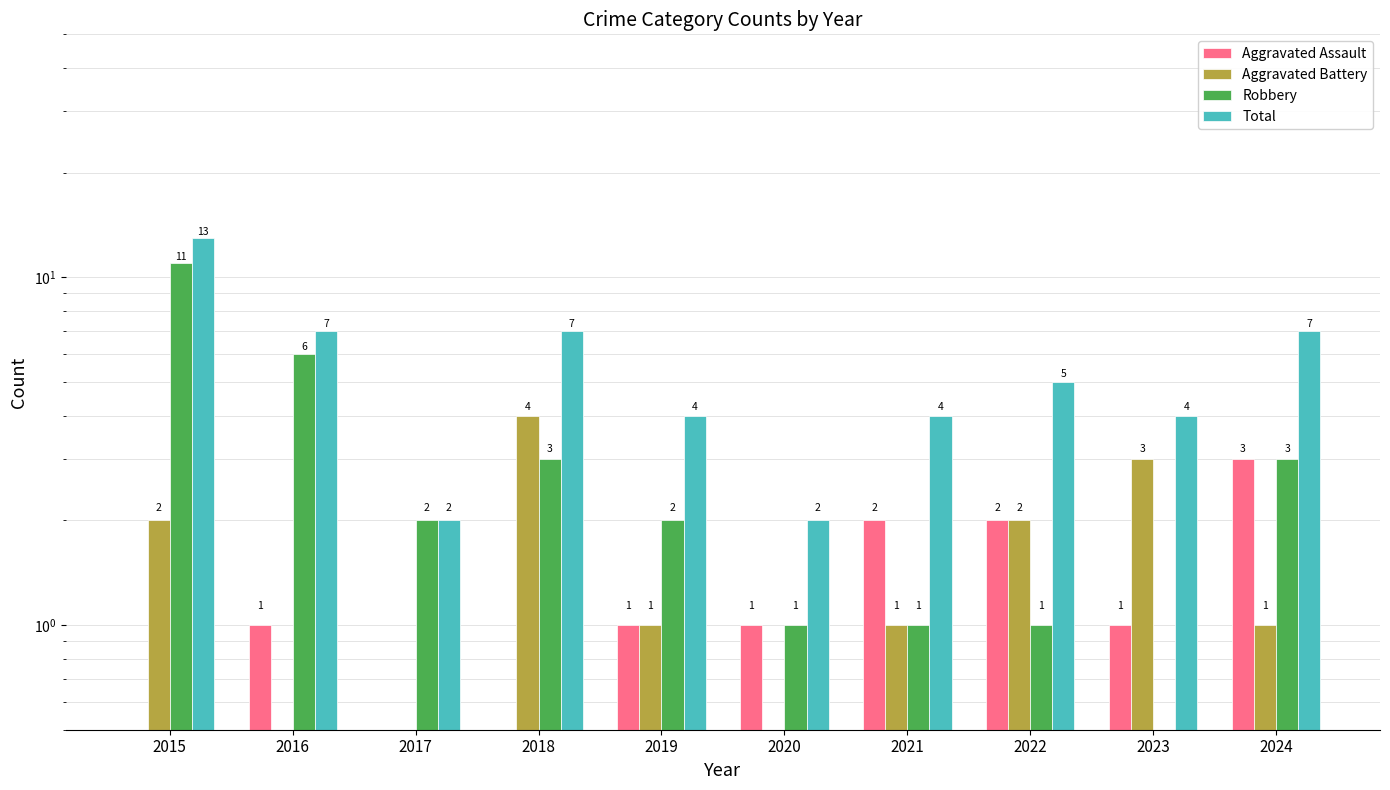

Rank the series by their maximum value, from highest to lowest.

Total, Robbery, Aggravated Battery, Aggravated Assault